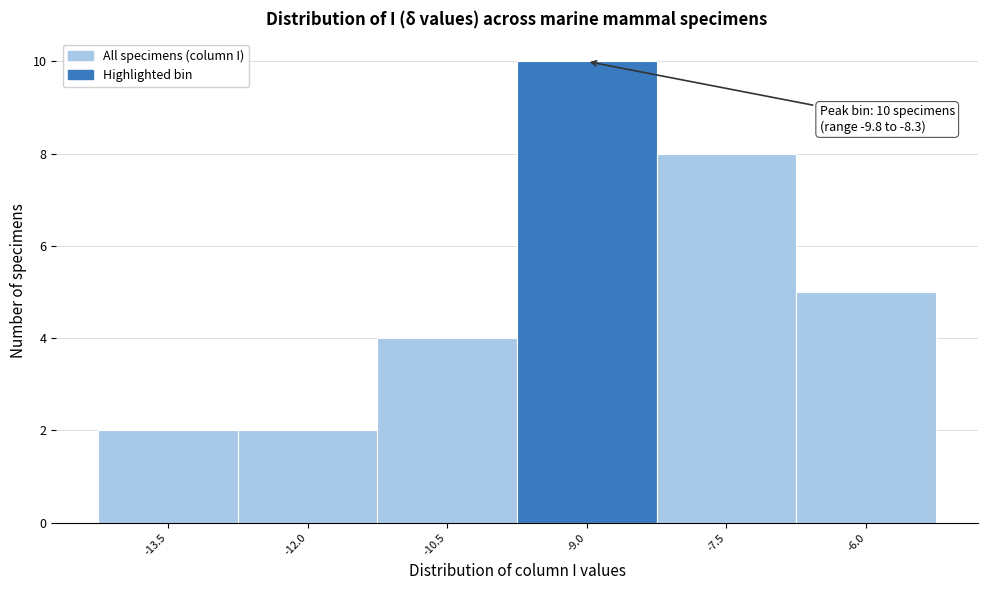

Which range on the x-axis has the tallest bar?

-9.76 to -8.26